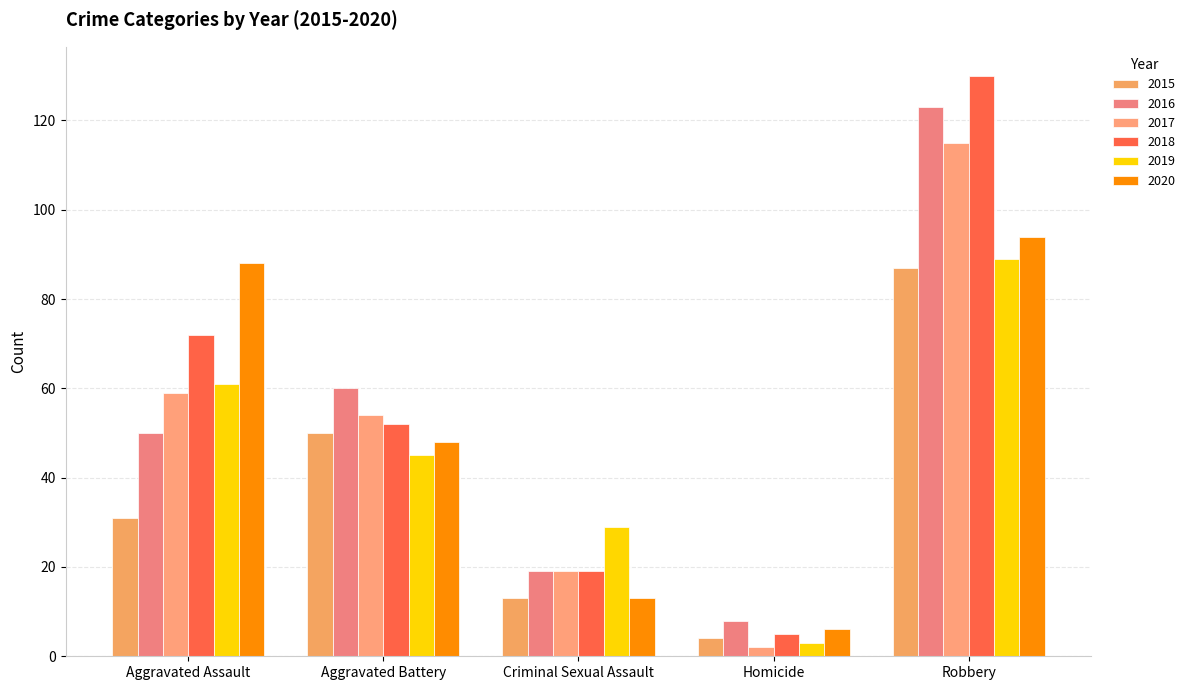

How many series are shown in this chart?

6